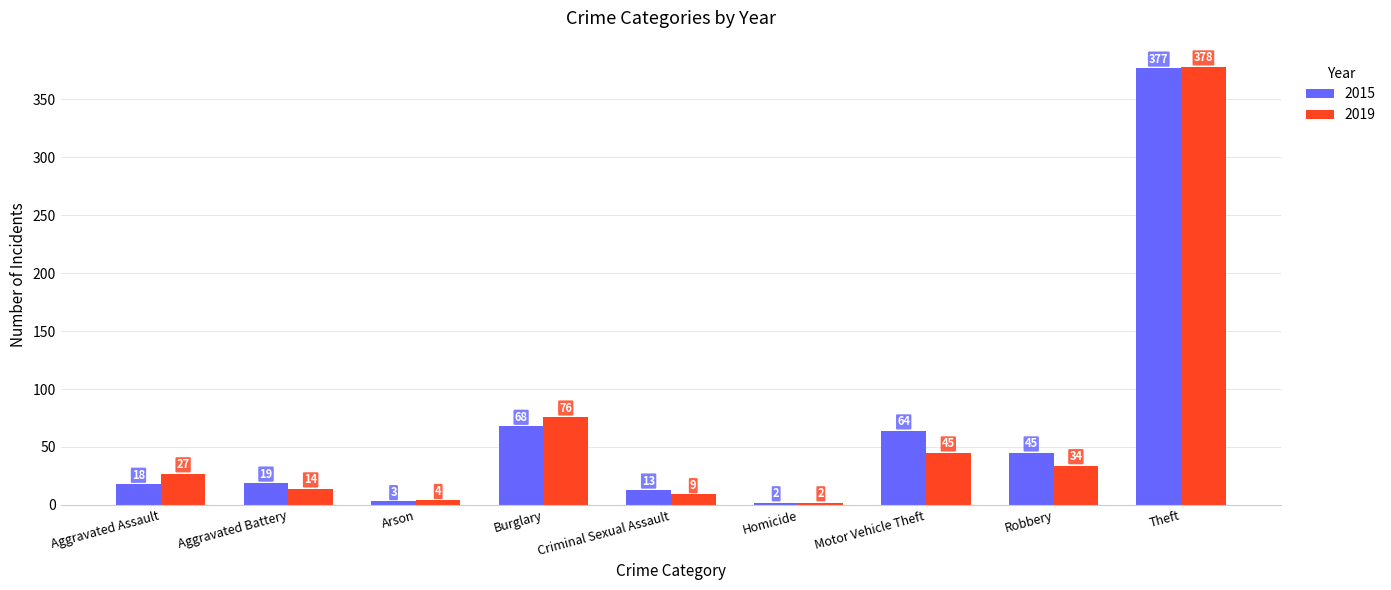

What is the minimum value for 2019?

2